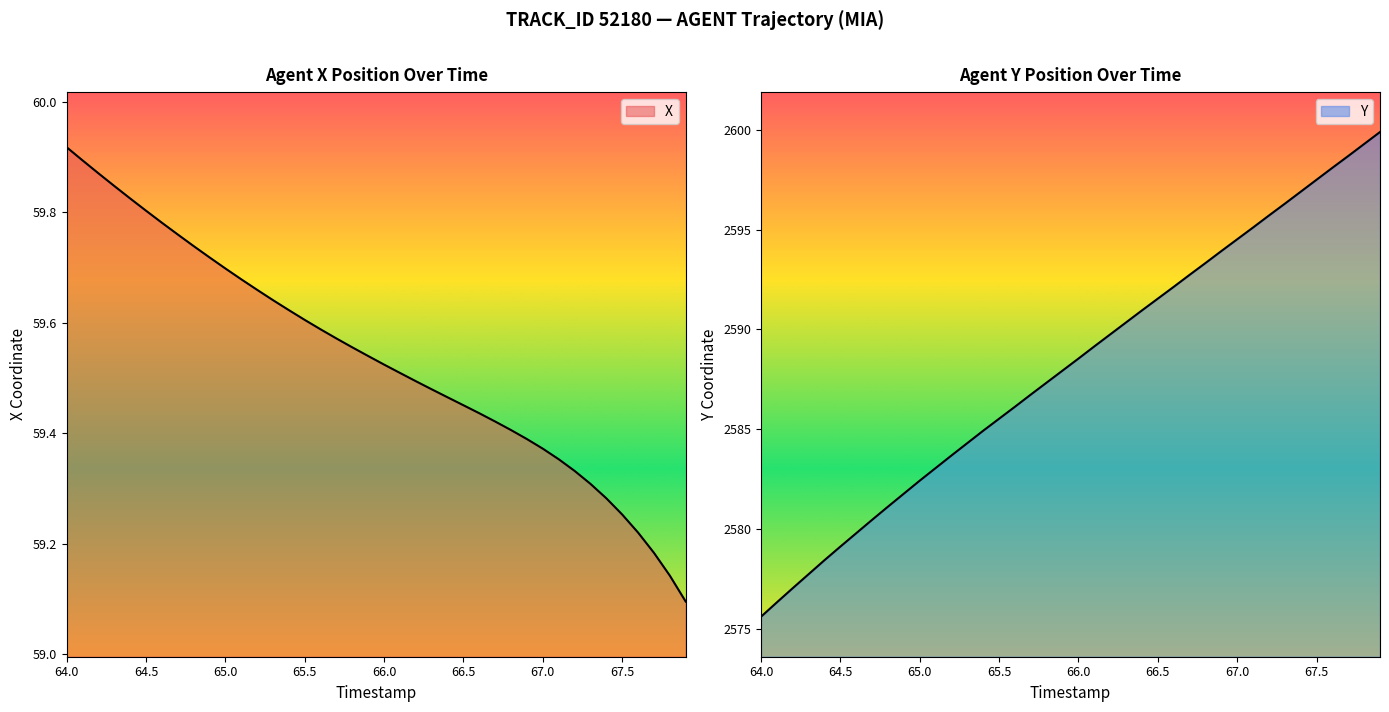

True or false: Y has a value of 937.9 at 68.0.

False